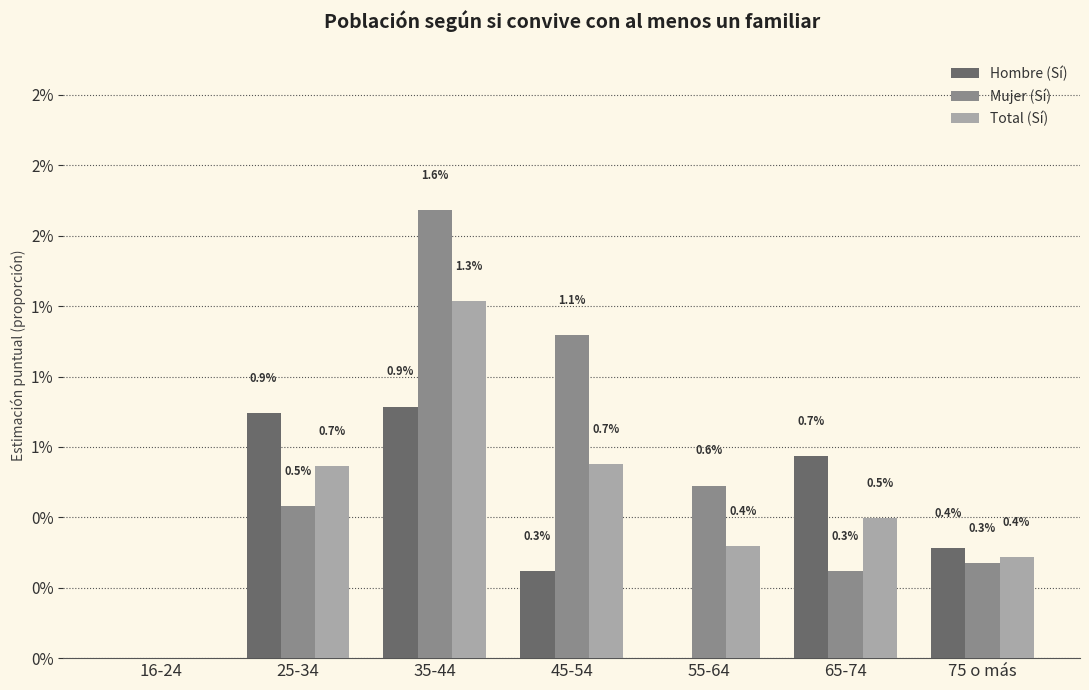

Are the bars grouped side by side (vs. stacked)?

Yes